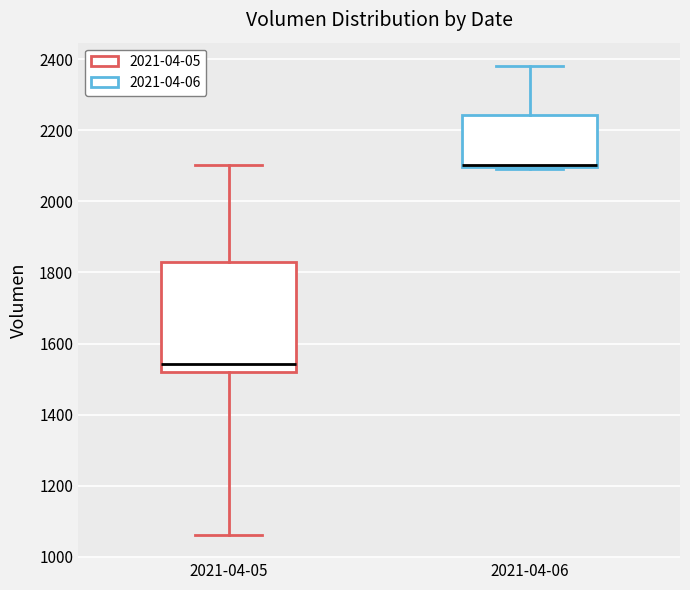

Reading left to right, read every box against the y-axis: the position of its median line, the range the box covers, and the ends of its whiskers. The values are not printed on the chart, so give them approximately, as read against the axis.

2021-04-05: median 1540, box 1520 to 1820, whiskers 1060 to 2100
2021-04-06: median 2100 (drawn on the box's lower edge), box 2100 to 2240, whiskers 2100 to 2380